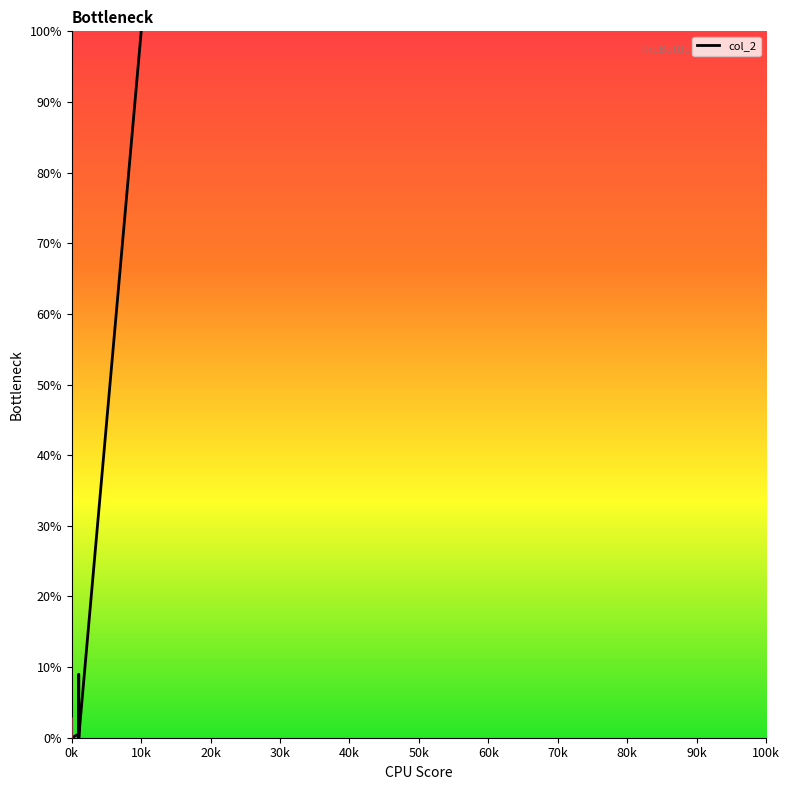

What is the sum of all values?

111.2